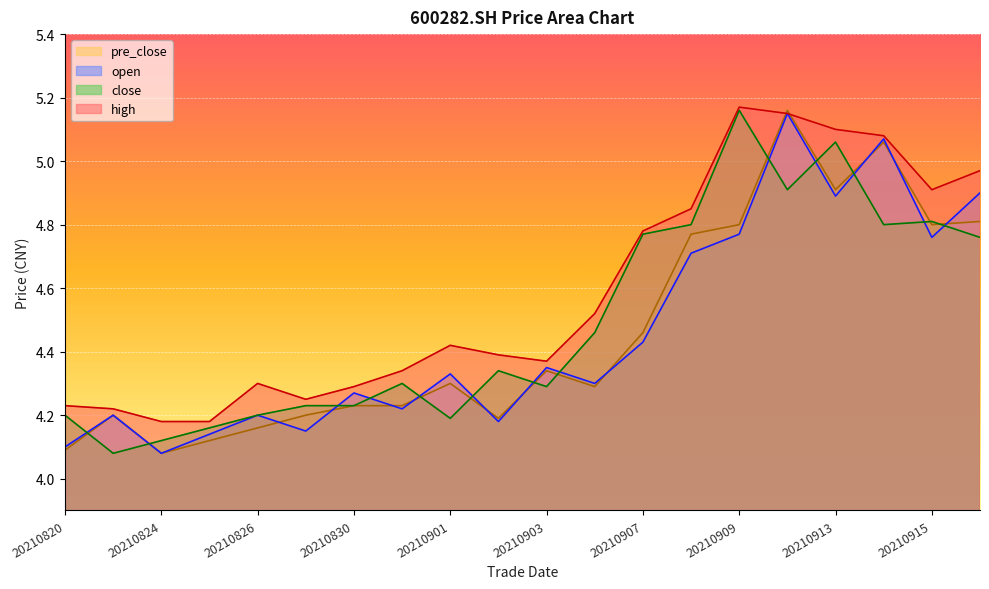

Which category has the lowest value in the open series?

20210824